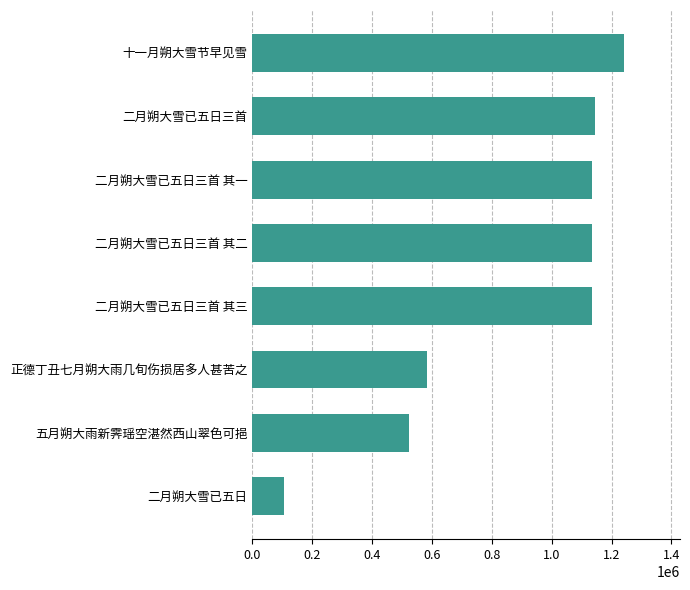

What is the average value?

874974